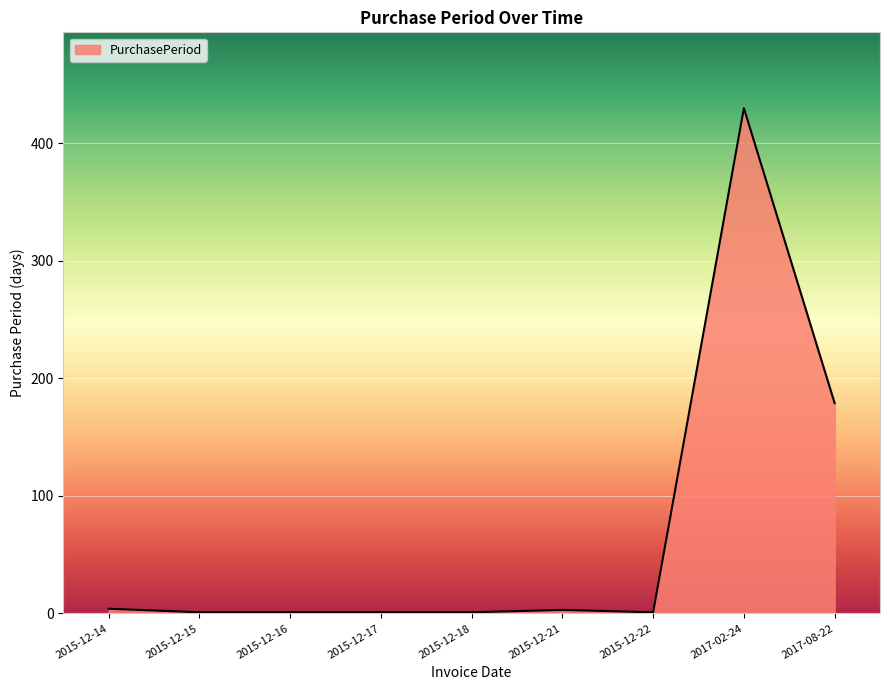

At which category does the chart reach its peak across all series?

2017-02-24